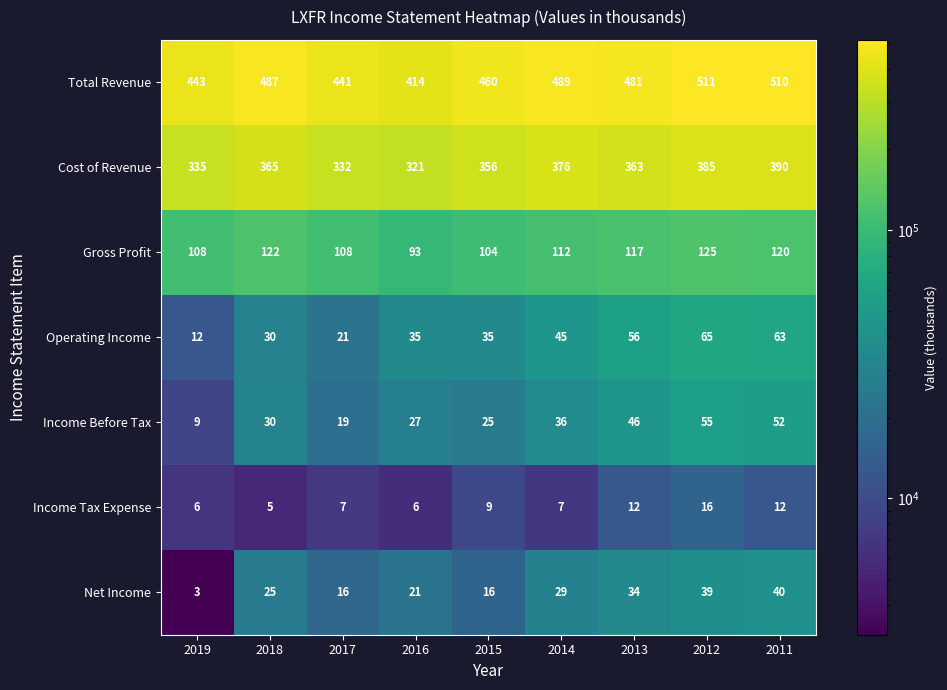

Which series has the largest total across all categories?

Total Revenue